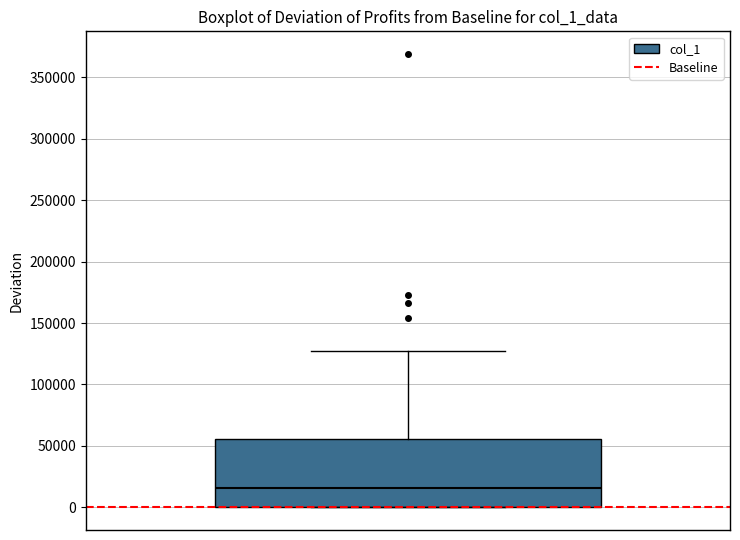

Transcribe this box plot: give where the median line is, the range the box spans, and where the two whiskers end, as read against the y-axis. The values are not printed on the chart, so give them approximately, as read against the axis.

median 15000, box 0 to 55000, whiskers 0 to 130000